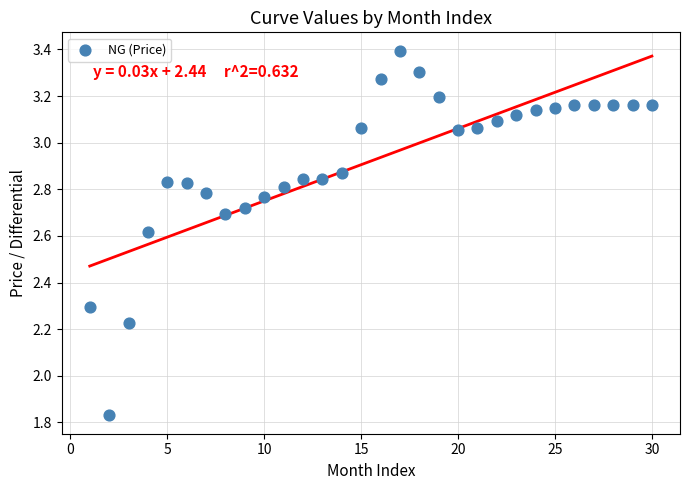

What is the range of Y values (max minus min)?

1.6